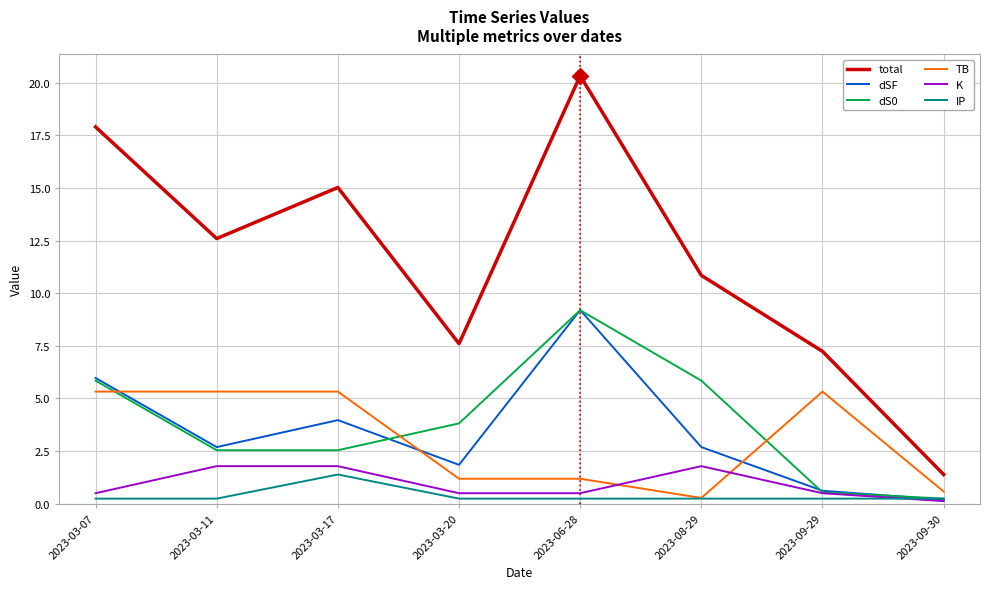

What is the difference between the dS0 values at 2023-09-30 and 2023-08-29?

5.6